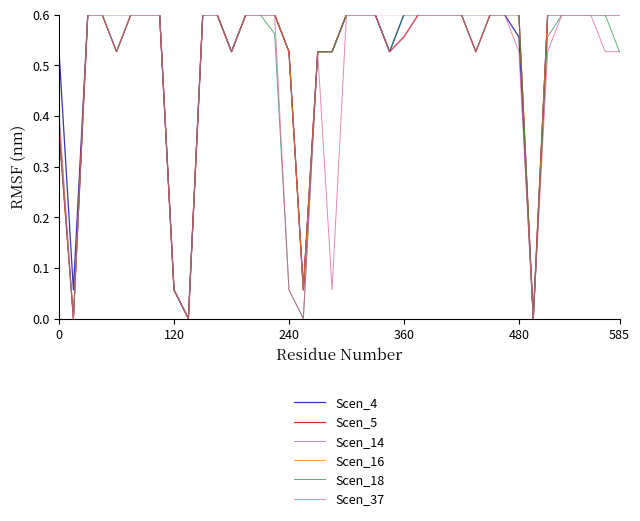

True or false: Scen_37 has a value of 0.0 at 240.

False